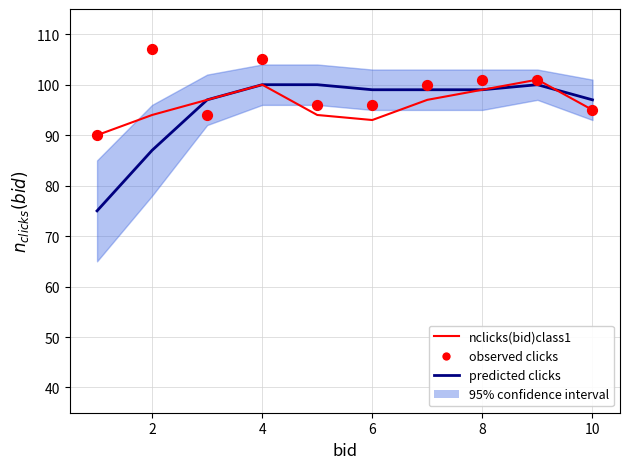

Which series has the largest total across all categories?

observed clicks